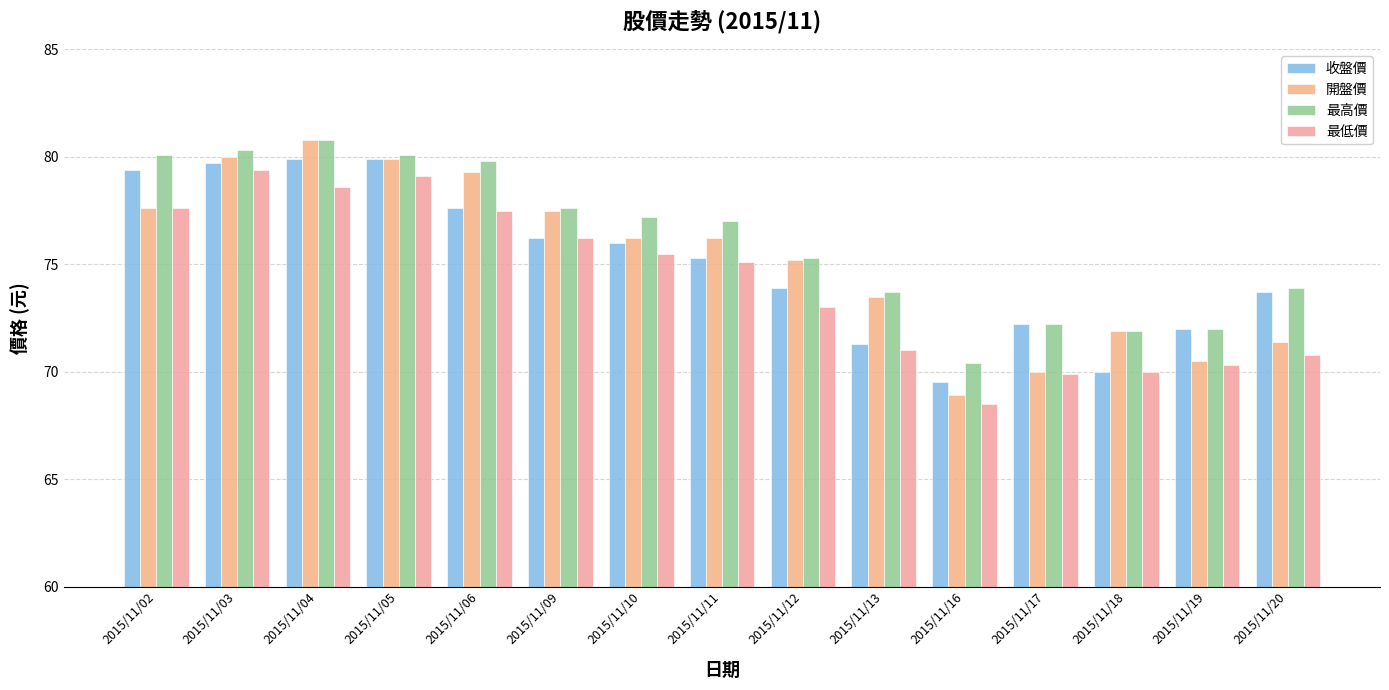

What is the spread (max minus min) of values at 2015/11/19?

1.7